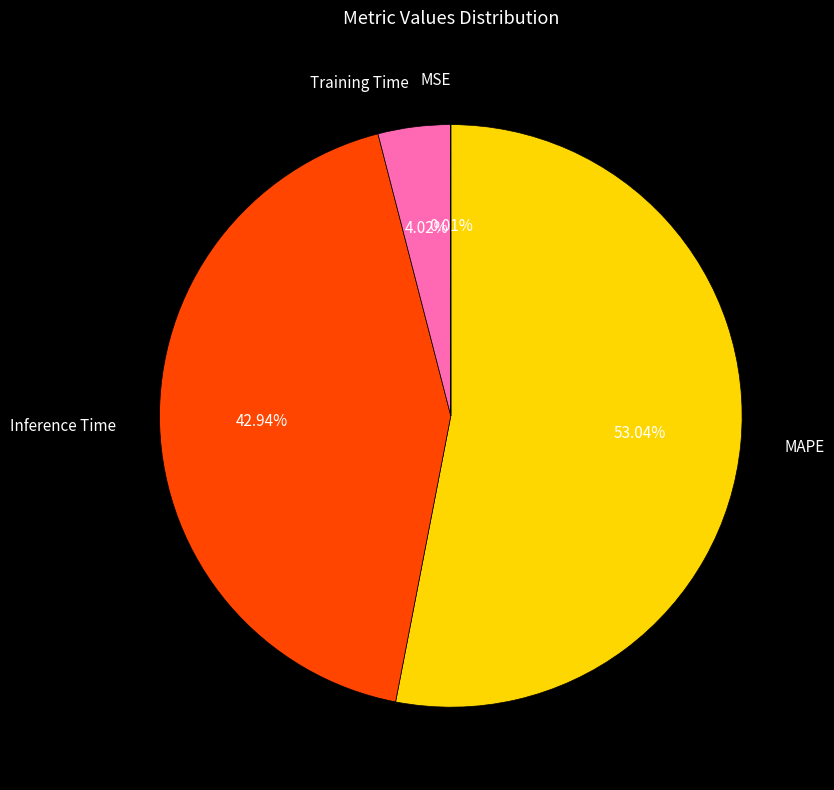

Which slice is the largest?

MAPE